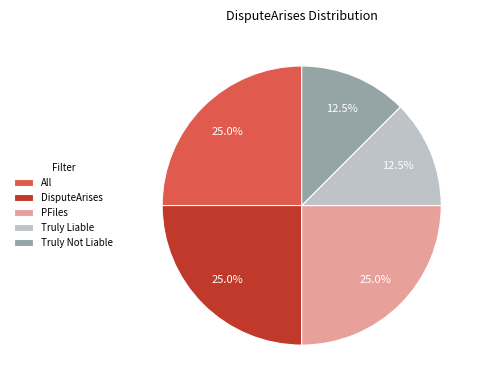

Approximately how many times larger is the value at DisputeArises compared to All?

1.0